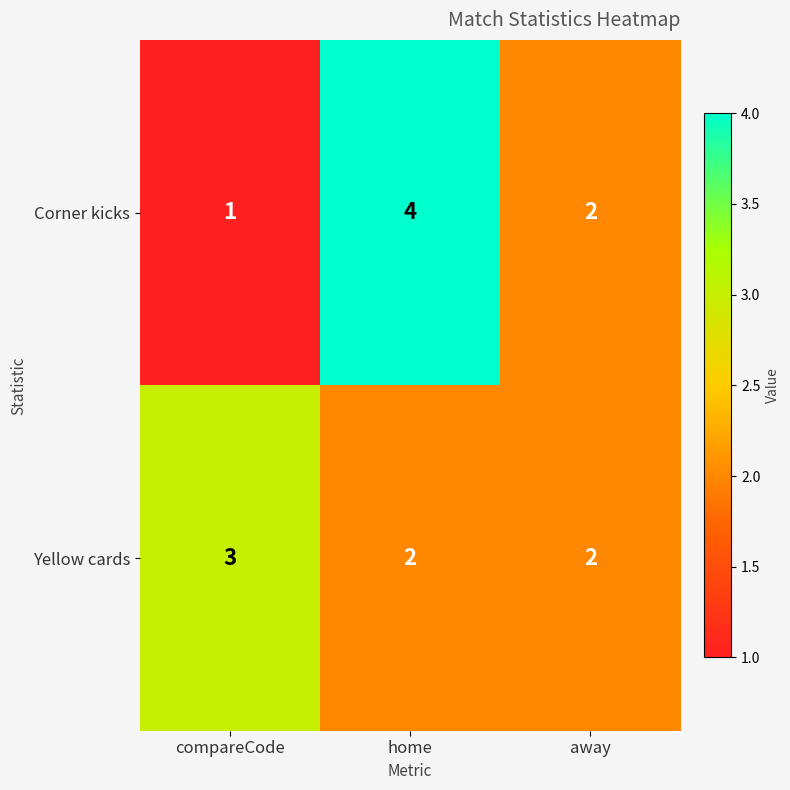

At which category is the sum across all series the highest?

home